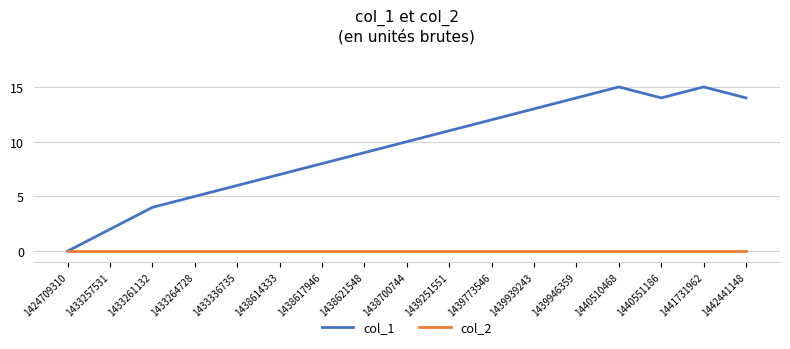

Reading left to right, list all the values displayed in this chart.

col_1: 1424709310=0	1433257531=2	1433261132=4	1433264728=5	1433336735=6	1438614333=7	1438617946=8	1438621548=9	1438700744=10	1439251551=11	1439773546=12	1439939243=13	1439946359=14	1440510468=15	1440551186=14	1441731962=15	1442441148=14
col_2: 1424709310=0	1433257531=0	1433261132=0	1433264728=0	1433336735=0	1438614333=0	1438617946=0	1438621548=0	1438700744=0	1439251551=0	1439773546=0	1439939243=0	1439946359=0	1440510468=0	1440551186=0	1441731962=0	1442441148=0